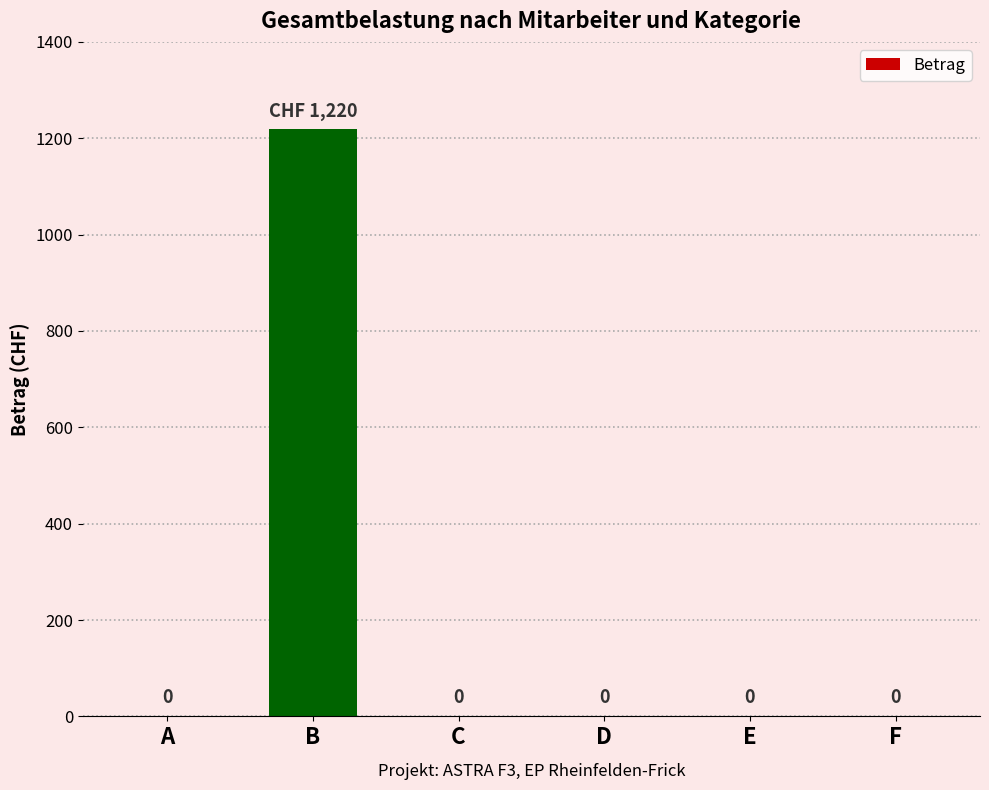

Does the chart contain stacked bars?

No